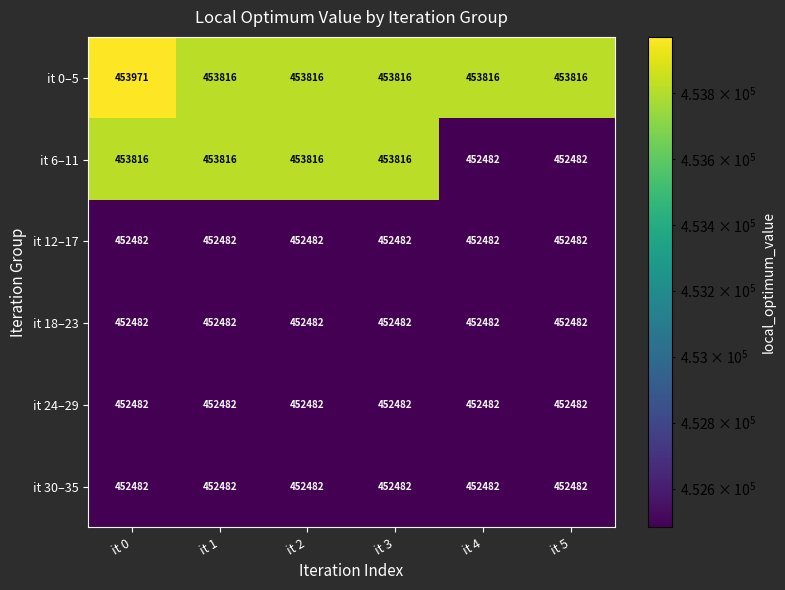

The it 6–11 series shows 236080 at it 5. True or false?

False